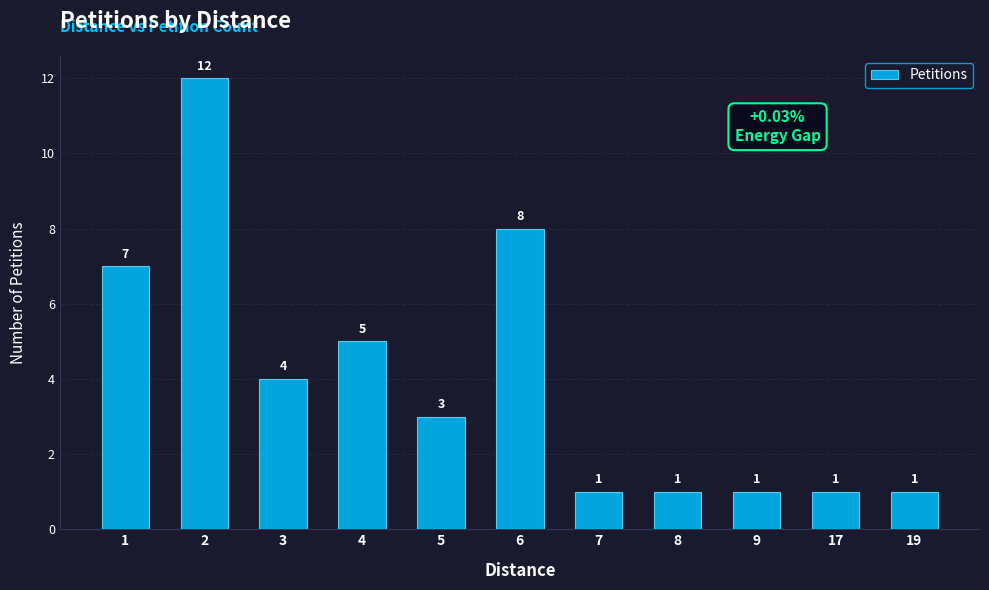

What is the average value?

4